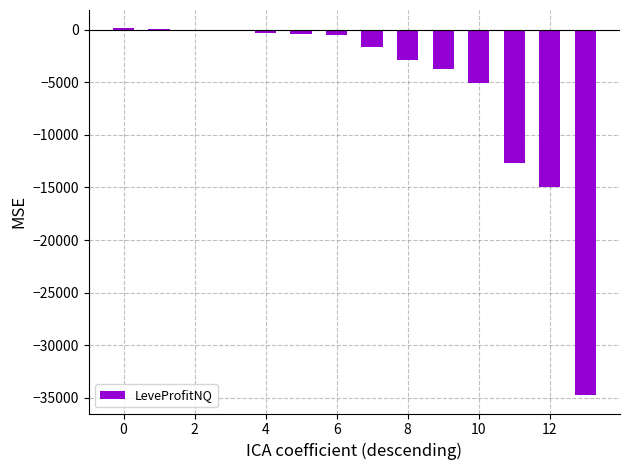

Are the bars horizontal?

No